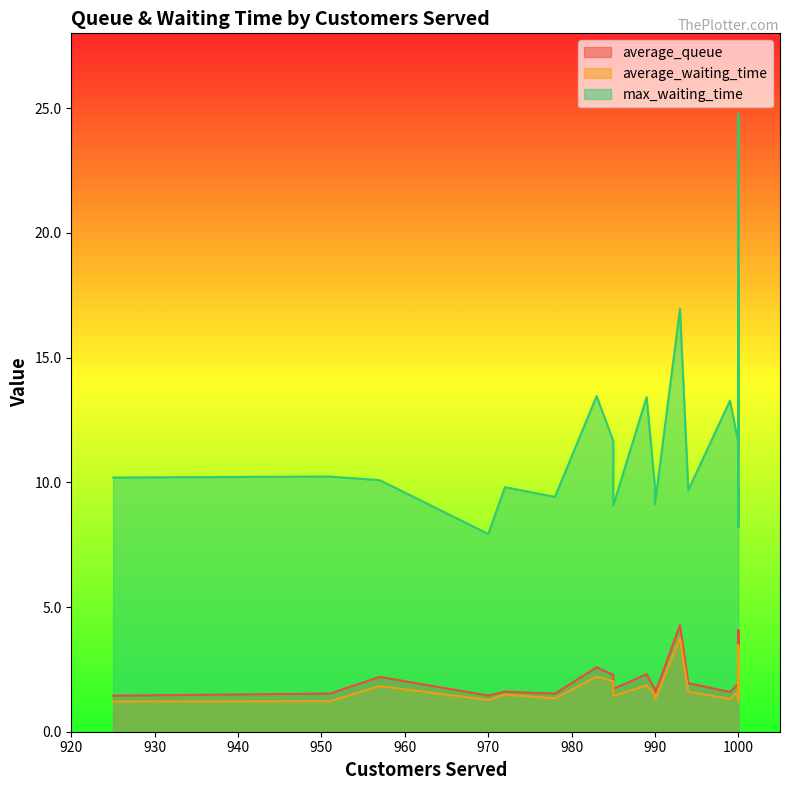

Between 970 and 1000, which series saw the biggest shift?

max_waiting_time